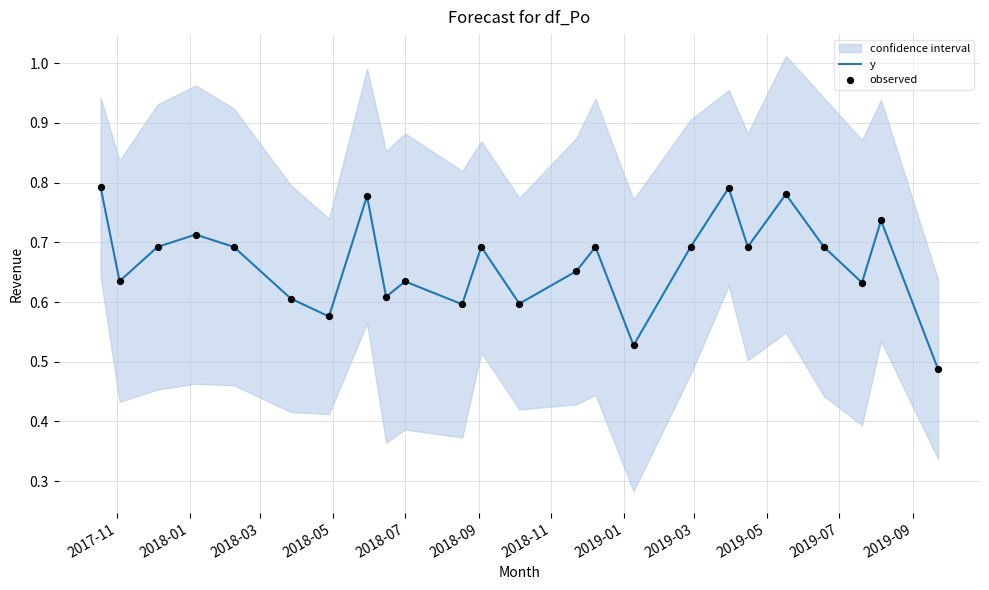

At which category is the sum across all series the highest?

2017-11